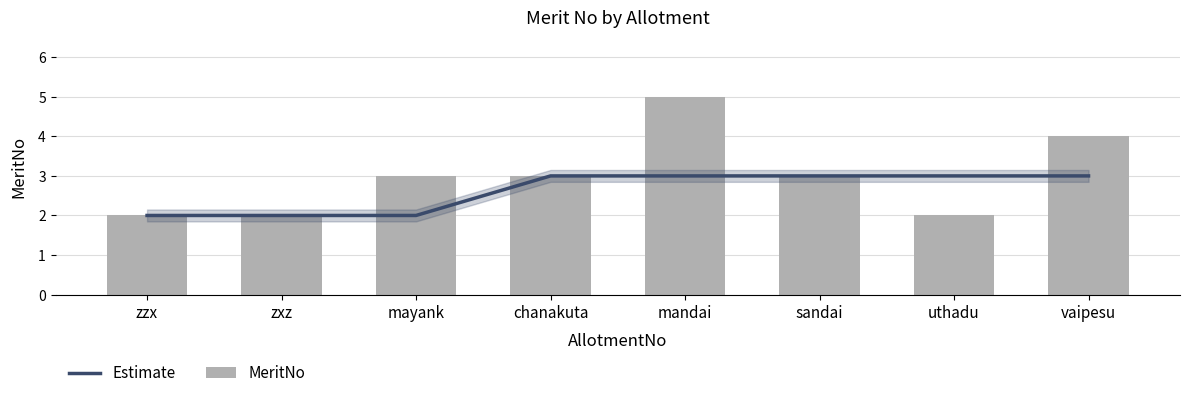

At how many categories does at least one series exceed 4?

1